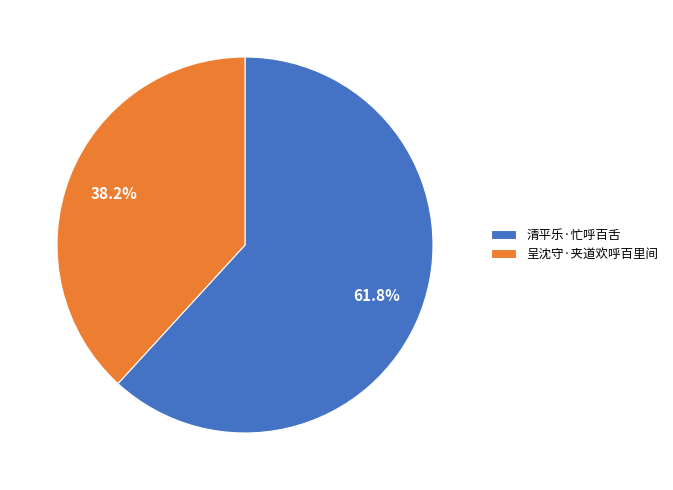

Which category has the biggest portion of the pie?

清平乐·忙呼百舌